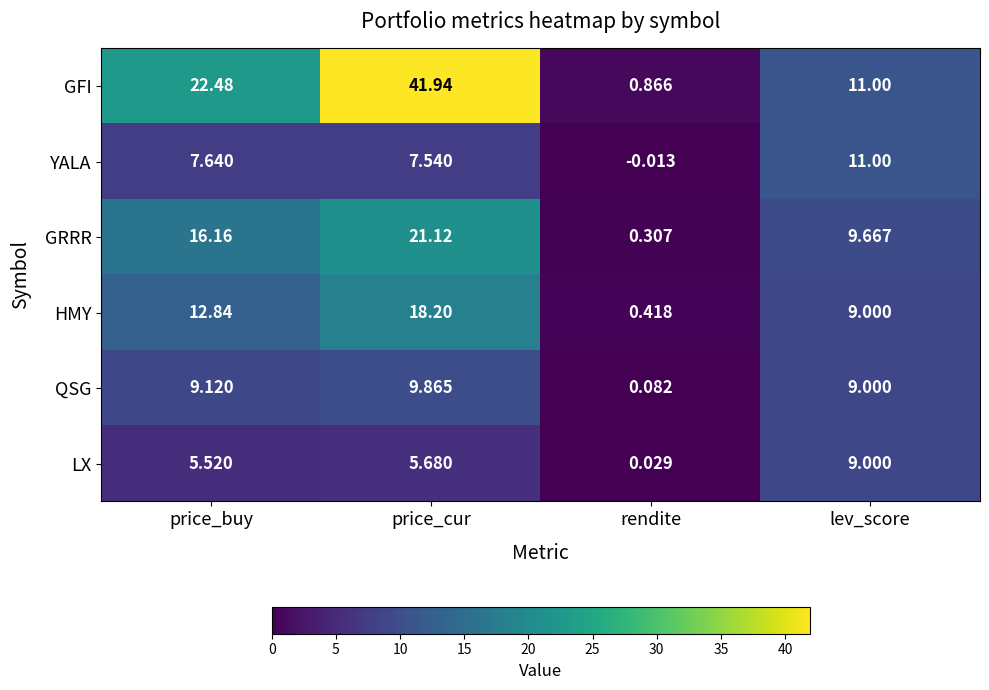

How many negative values does the YALA series have?

1